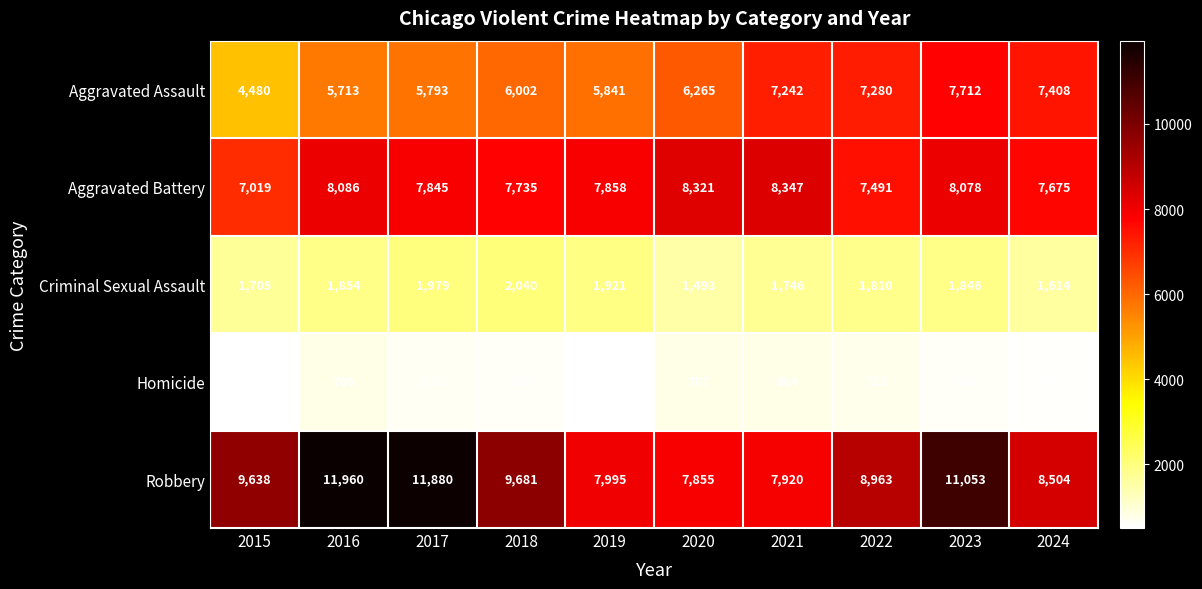

What is the sum of all Aggravated Assault values?

63736